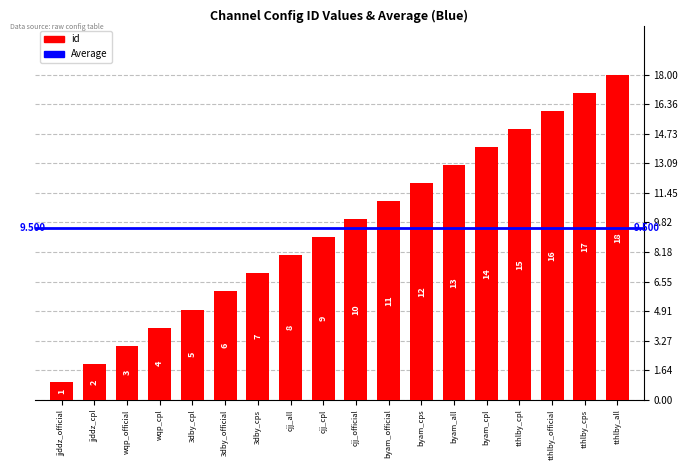

Reading right to left, list all the values displayed in this chart.

tthlby_all=18	tthlby_cps=17	tthlby_official=16	tthlby_cpl=15	byam_cpl=14	byam_all=13	byam_cps=12	byam_official=11	cjj_official=10	cjj_cpl=9	cjj_all=8	3dby_cps=7	3dby_official=6	3dby_cpl=5	wqp_cpl=4	wqp_official=3	jjddz_cpl=2	jjddz_official=1